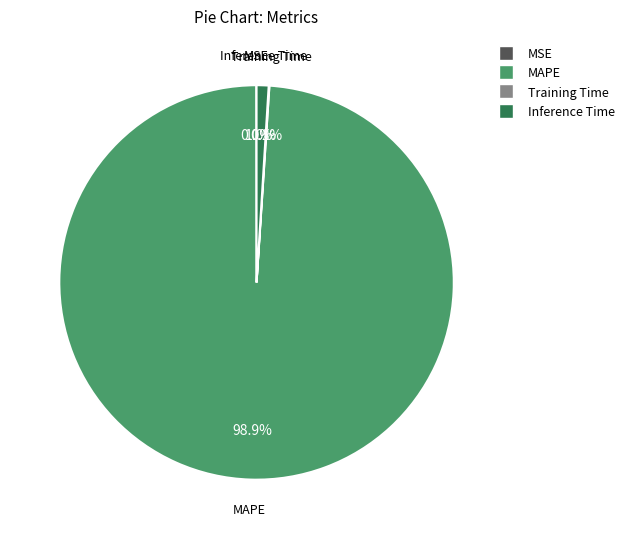

To the nearest percent, what is the average slice percentage?

25%